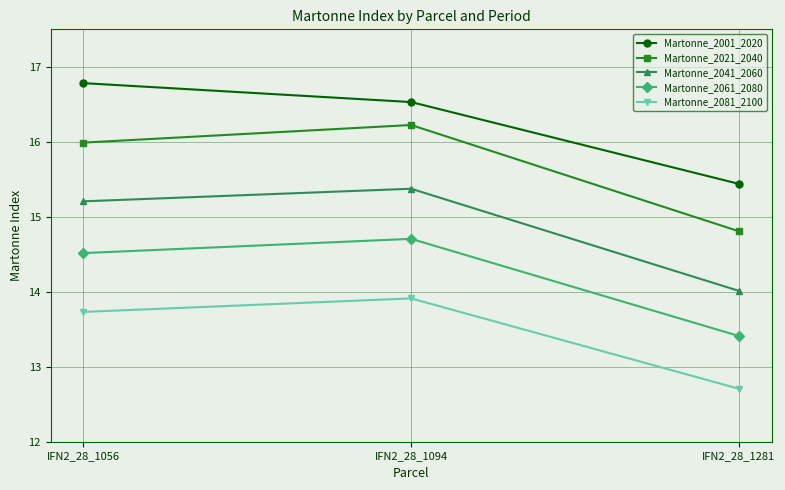

Does the chart display data point markers on the line(s)?

Yes